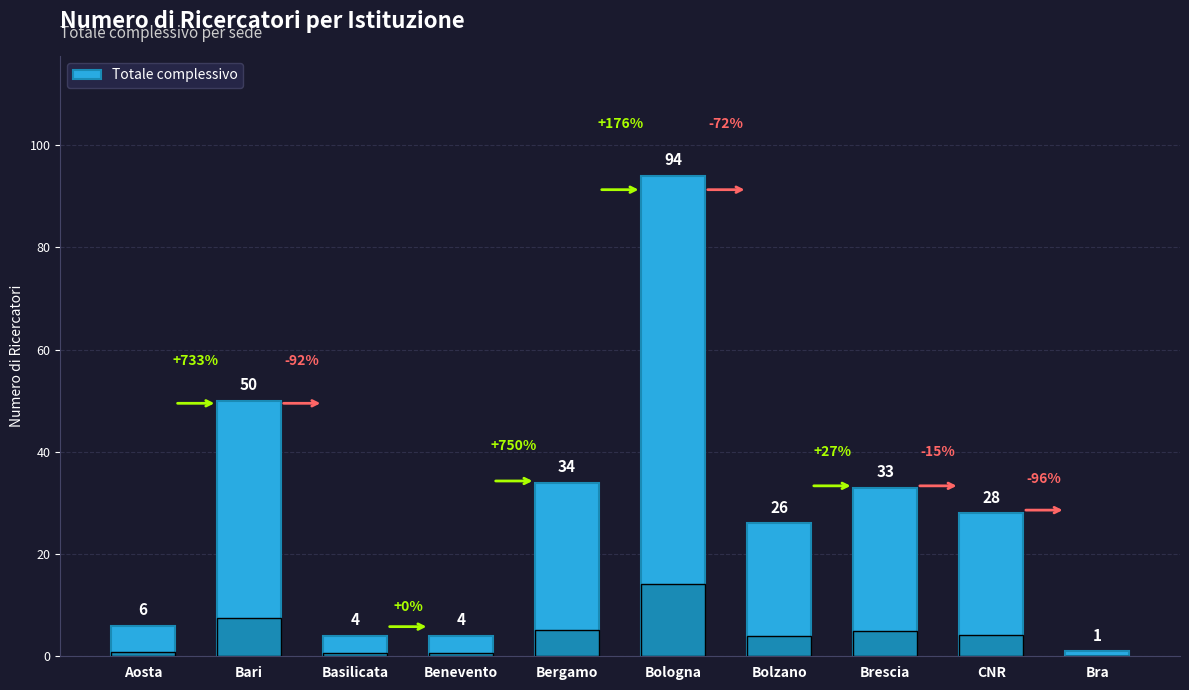

What is the difference between the second highest and minimum values?

49